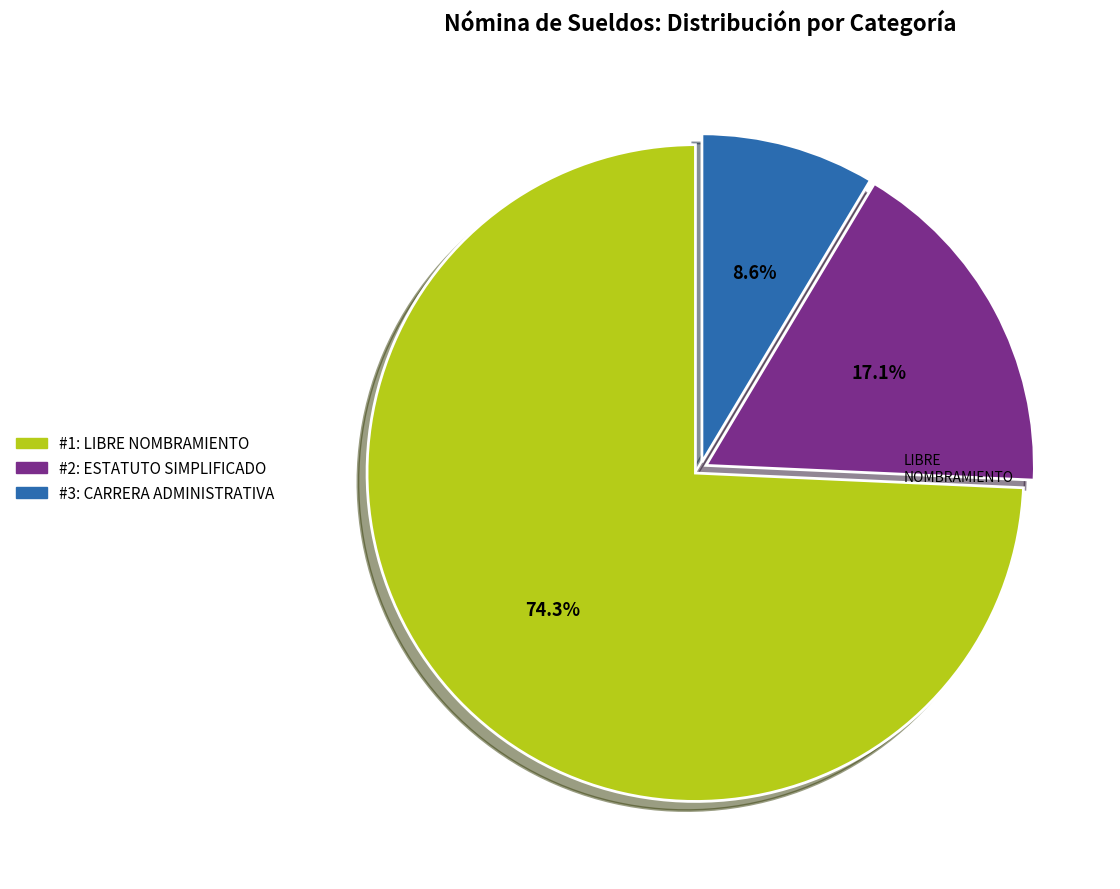

Is there any slice that represents more than half of the pie?

Yes